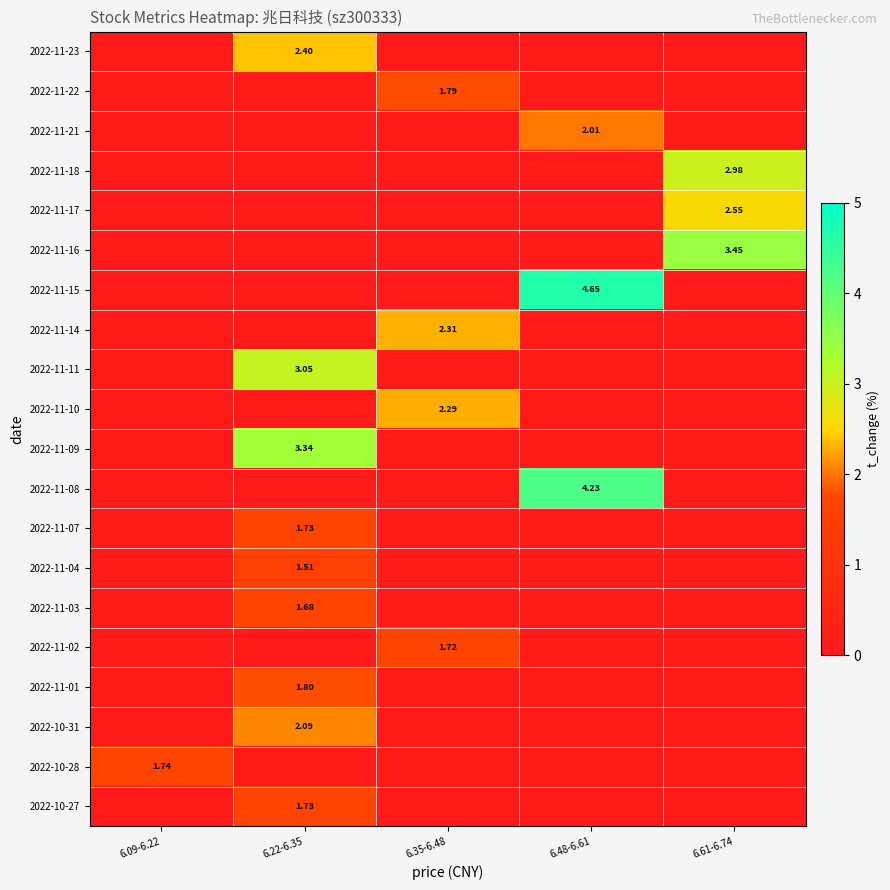

Which has a higher value, 6.09-6.22 or 6.22-6.35?

6.22-6.35